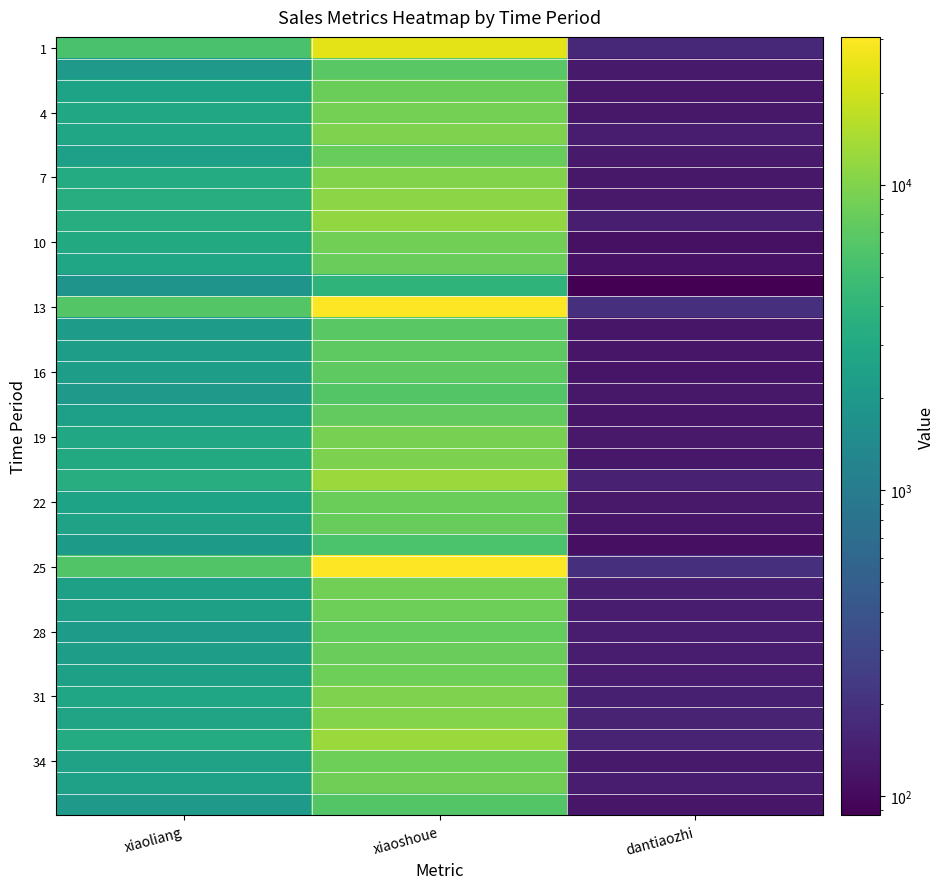

At which category is the sum across all series the highest?

xiaoshoue